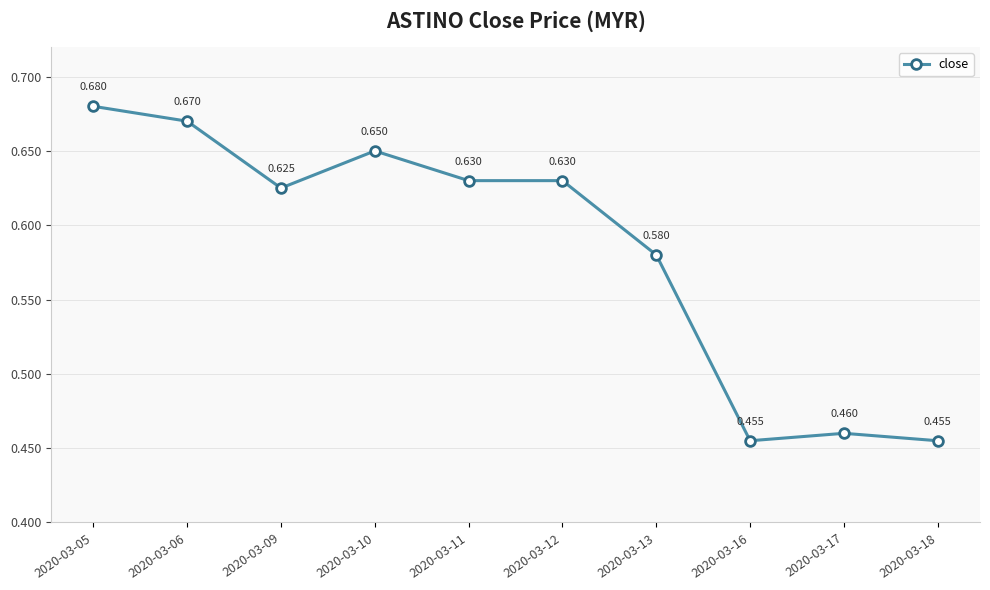

The chart shows a value of 0.6 at 2020-03-12. True or false?

True